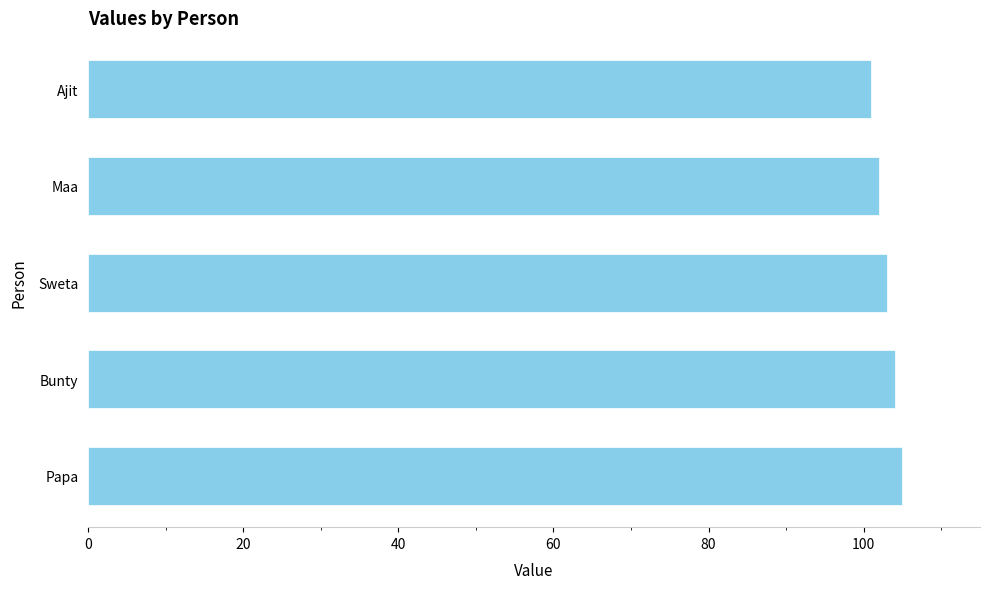

List the labels in order of value, smallest first.

Ajit, Maa, Sweta, Bunty, Papa